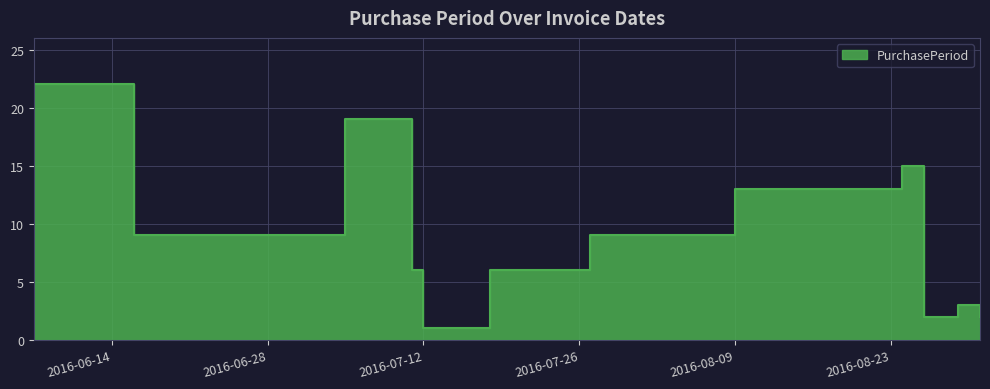

What is the smallest value displayed?

1